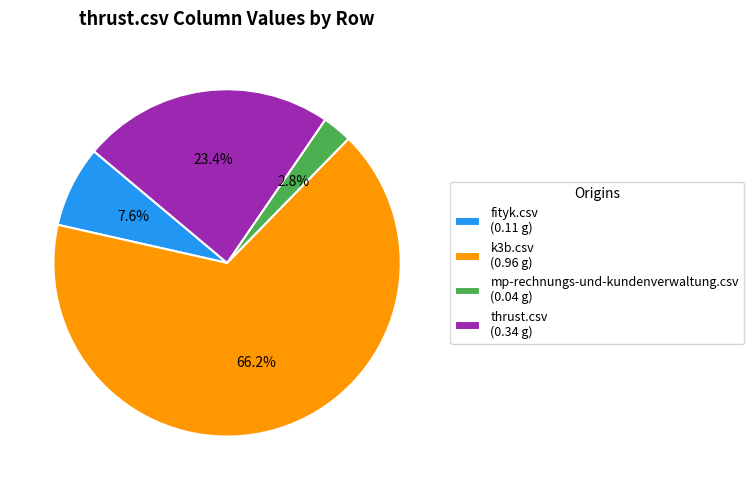

Does mp-rechnungs-und-kundenverwaltung.csv account for over 50% of the chart?

No